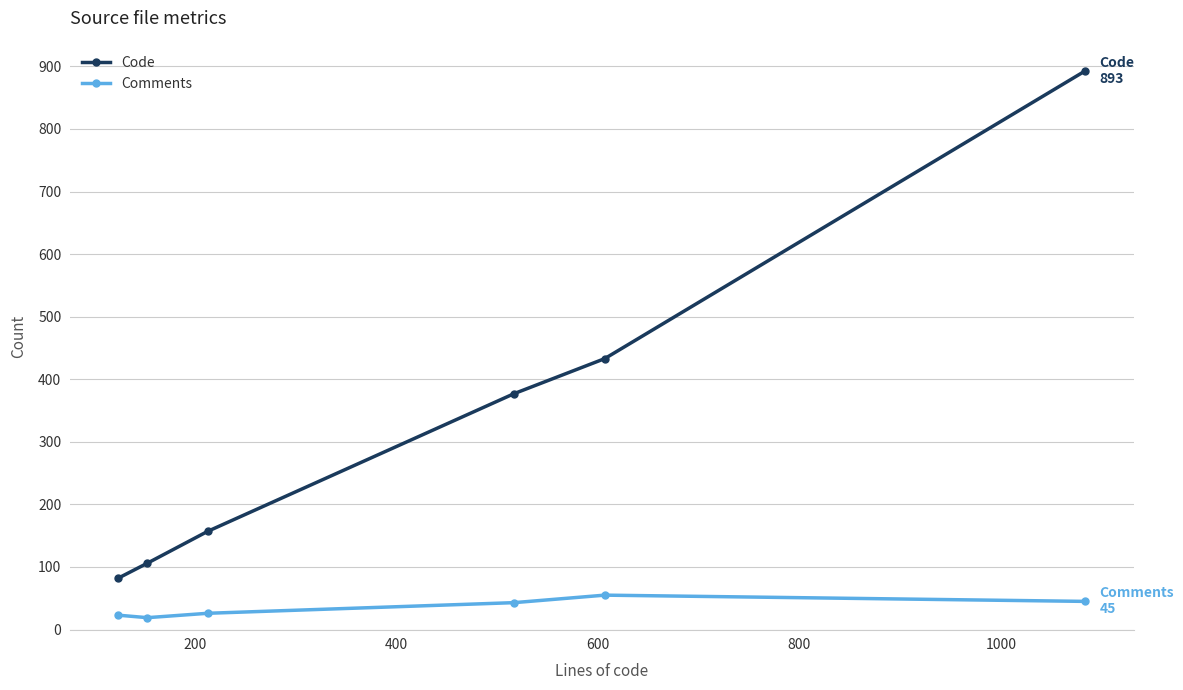

How many values in the Code series are below 377?

3